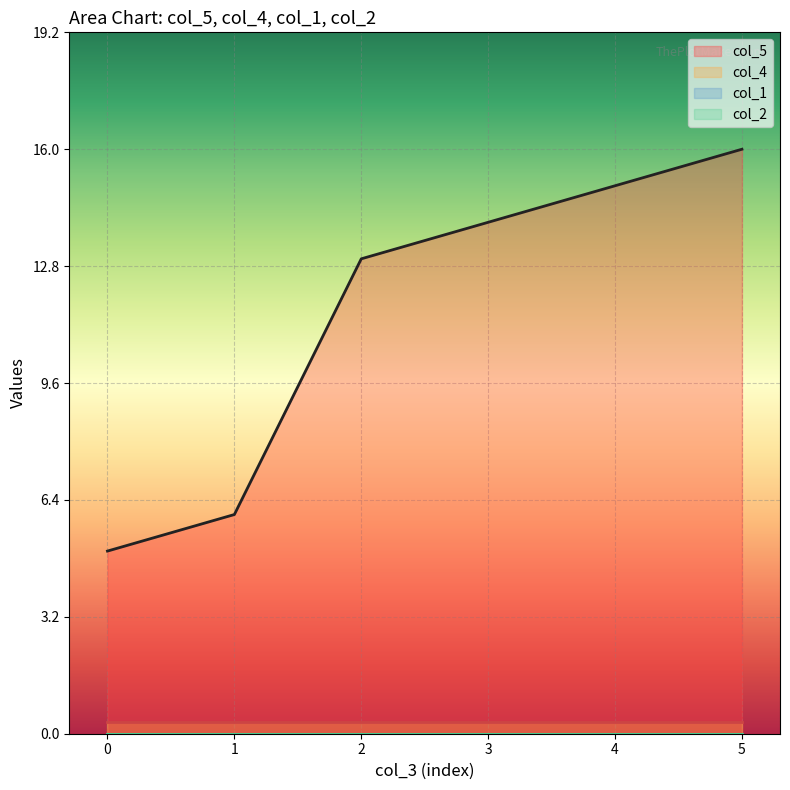

Which series has the largest total across all categories?

col_5